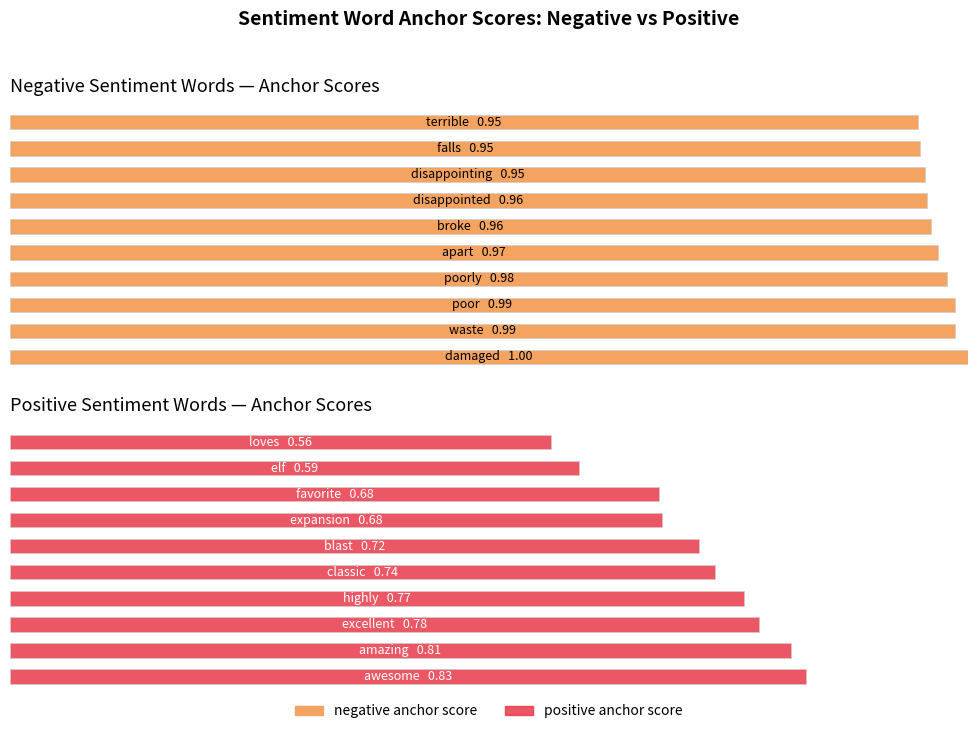

What is the value of the positive anchor score bar at the 5th from the left?

0.7